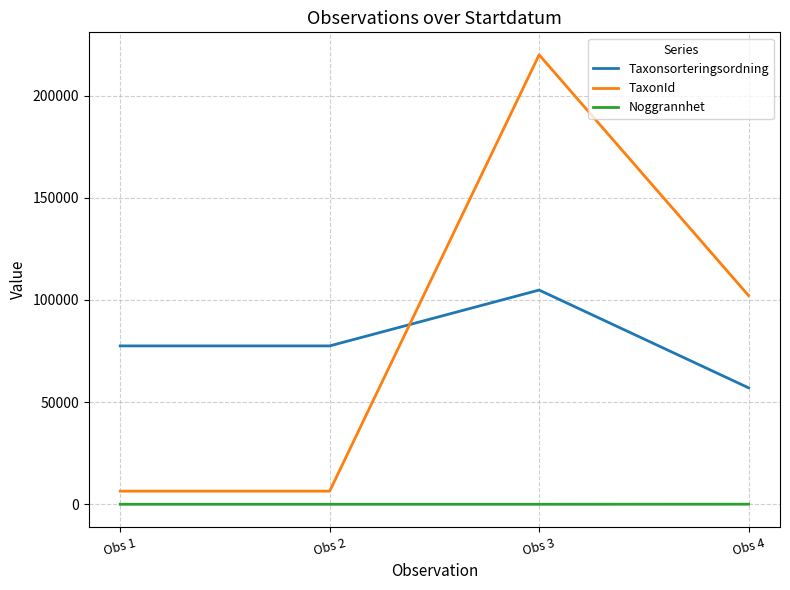

Rank the series at Obs 2 from lowest to highest value.

Noggrannhet, TaxonId, Taxonsorteringsordning